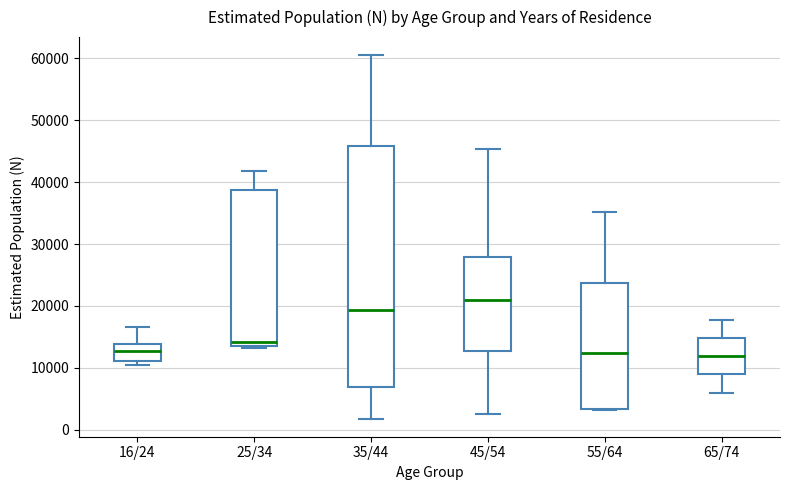

Reading left to right, read every box against the y-axis: the position of its median line, the range the box covers, and the ends of its whiskers. The values are not printed on the chart, so give them approximately, as read against the axis.

16/24: median 13000, box 11000 to 14000, whiskers 10000 to 17000
25/34: median 14000 (just above the box's lower edge), box 14000 to 39000, whiskers 13000 to 42000
35/44: median 19000, box 7000 to 46000, whiskers 2000 to 61000
45/54: median 21000, box 13000 to 28000, whiskers 3000 to 45000
55/64: median 12000, box 3000 to 24000, whiskers 3000 to 35000
65/74: median 12000, box 9000 to 15000, whiskers 6000 to 18000